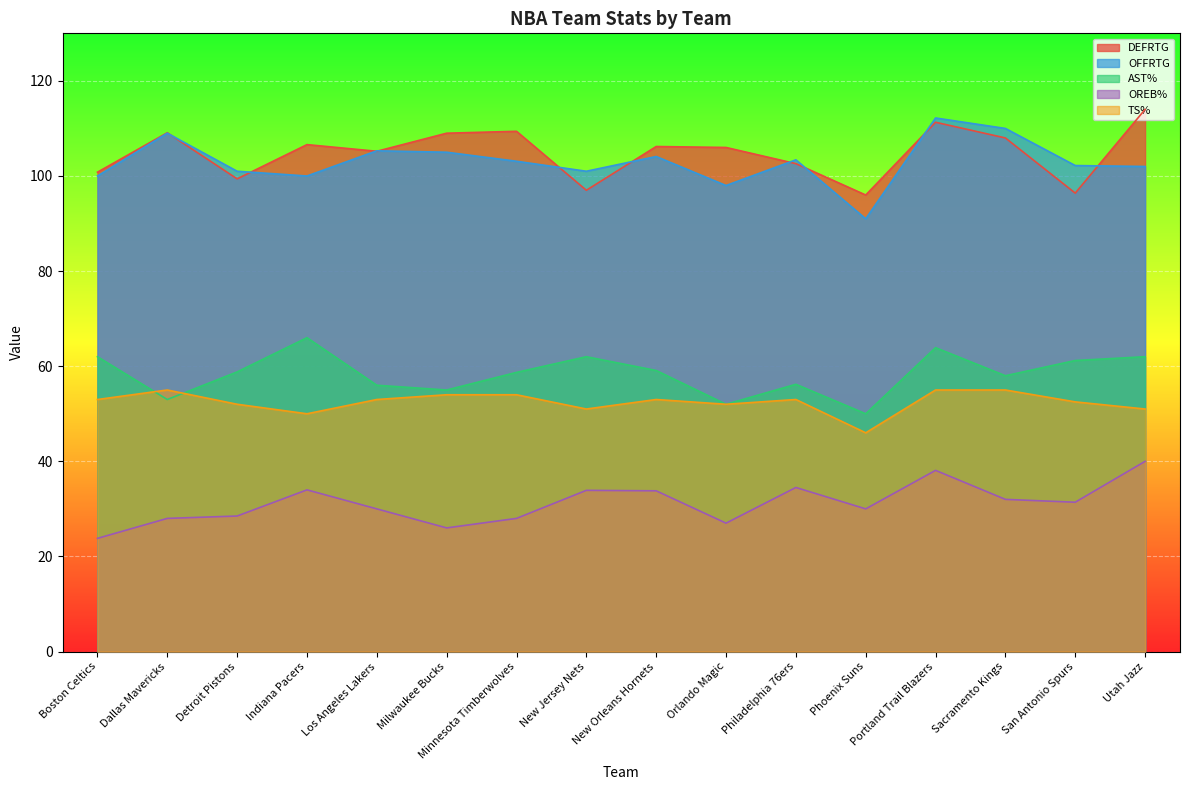

What is the sum of all DEFRTG values?

1677.0